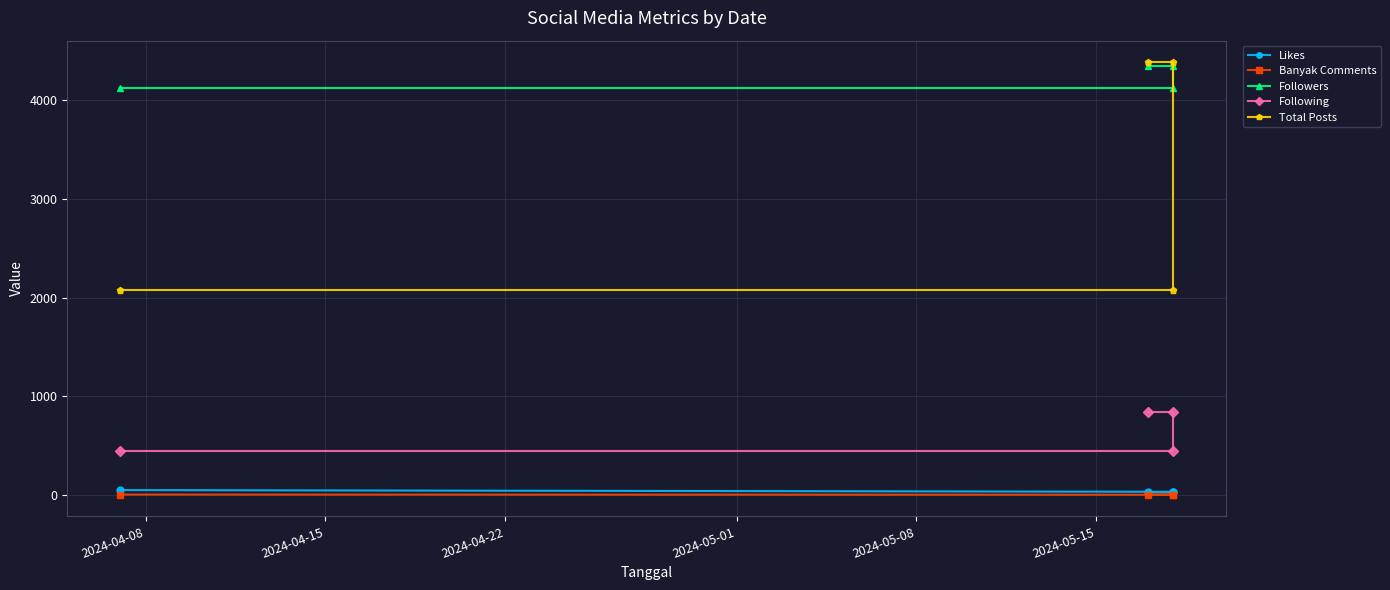

True or false: Followers and Likes intersect in this chart.

False